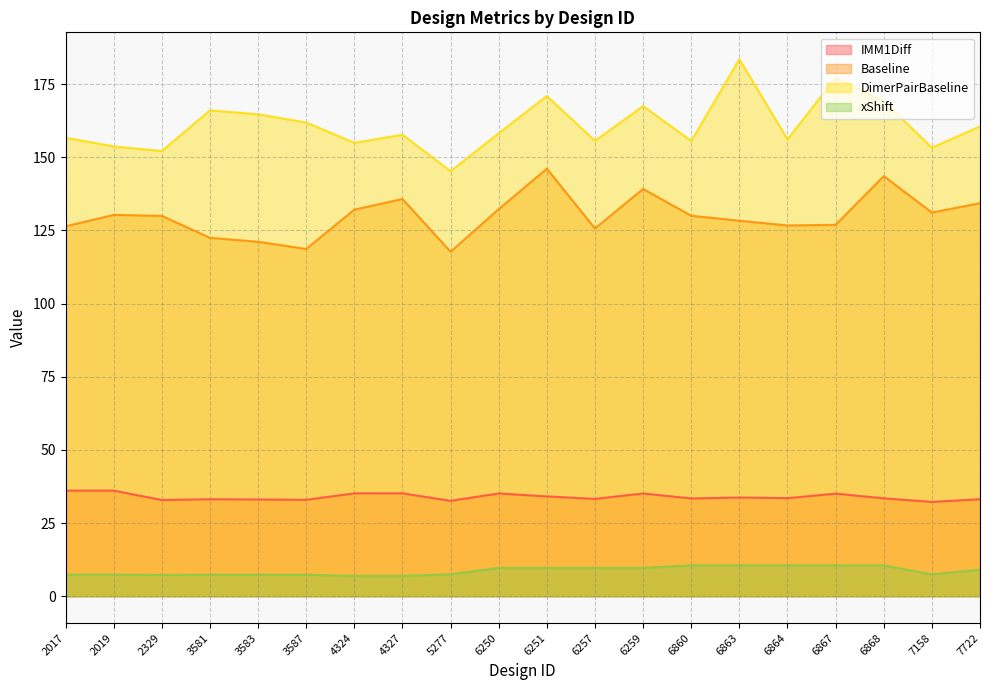

At which label does xShift reach its minimum?

4324